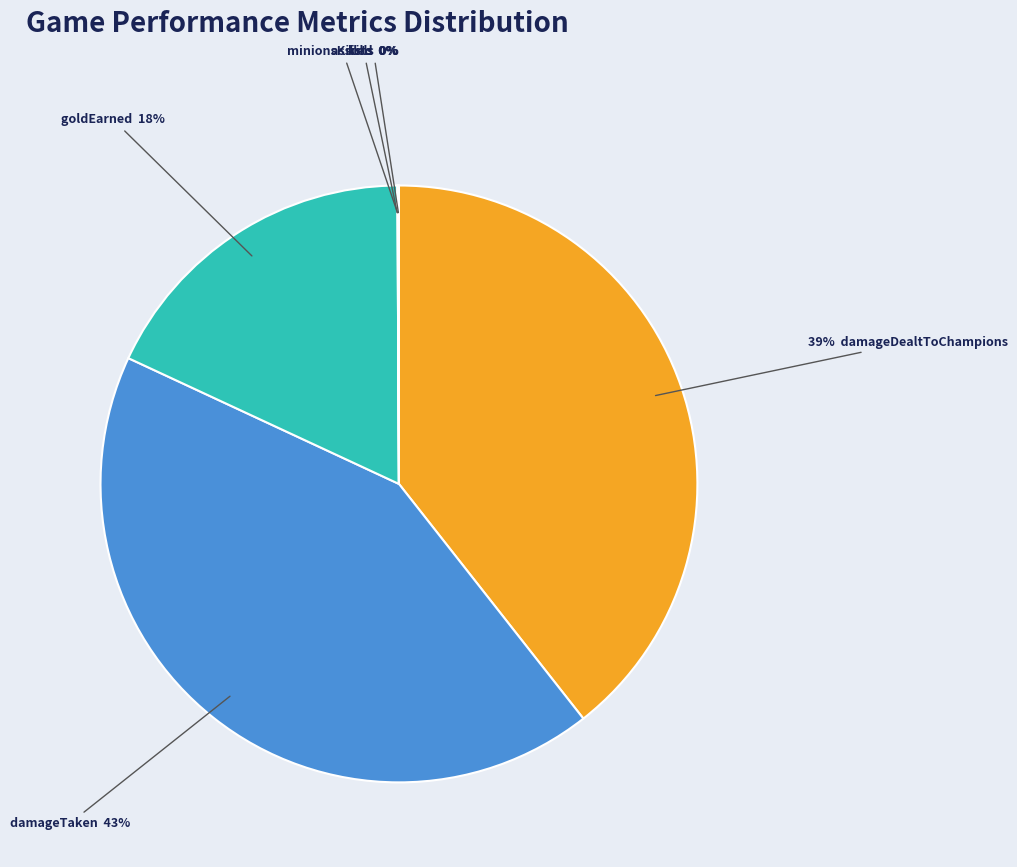

Is there a majority slice in this chart?

No